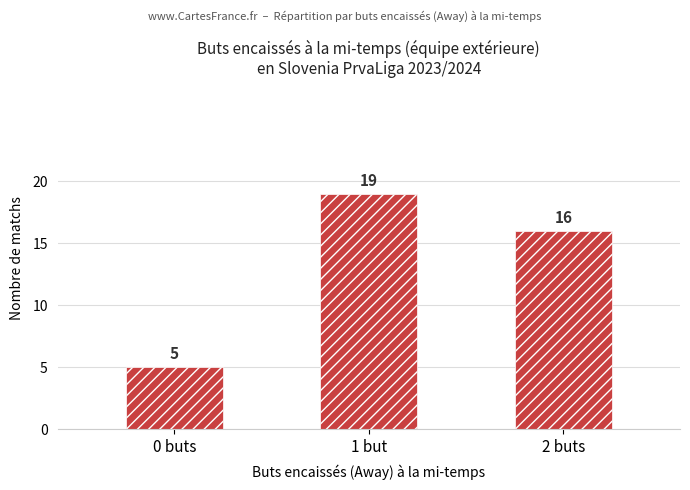

Approximately how many times larger is the value at 1 but compared to 0 buts?

3.8